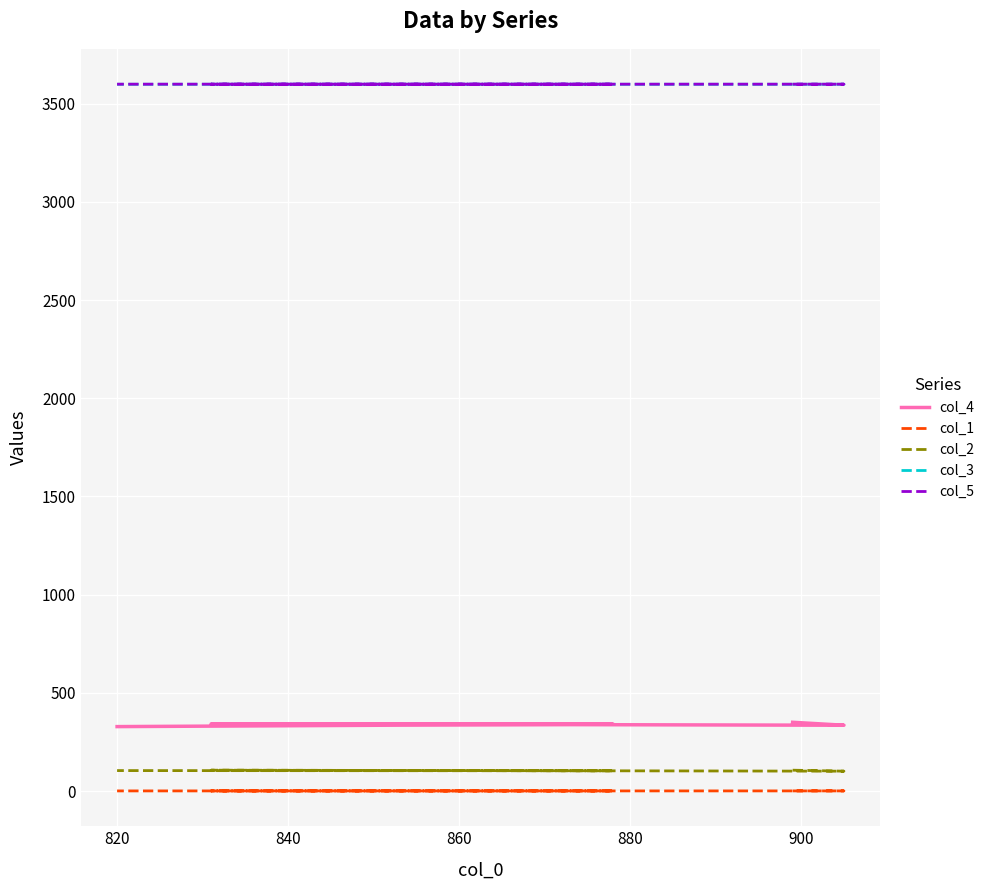

What is the average value of the col_4 series?

339.2